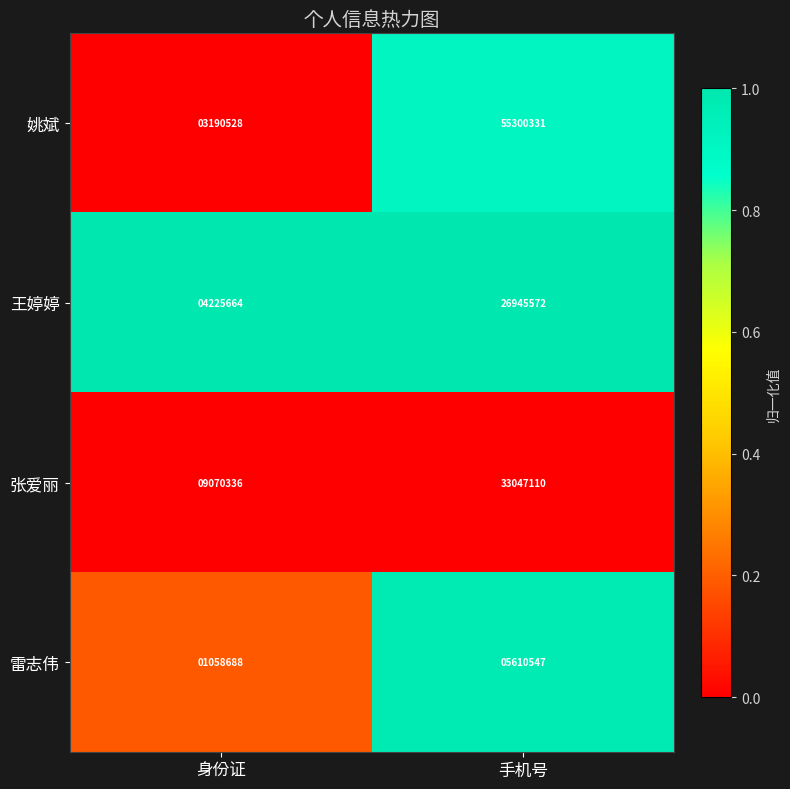

Is it true that 姚斌 equals 3190528 at 身份证?

True